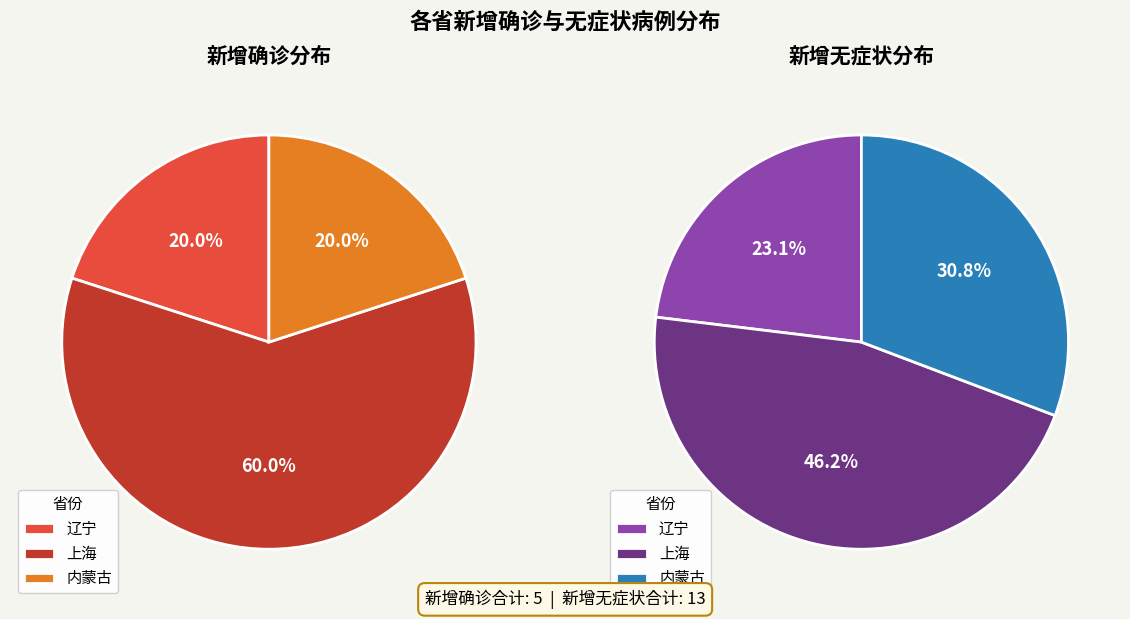

Which category has the smallest portion of the pie?

辽宁